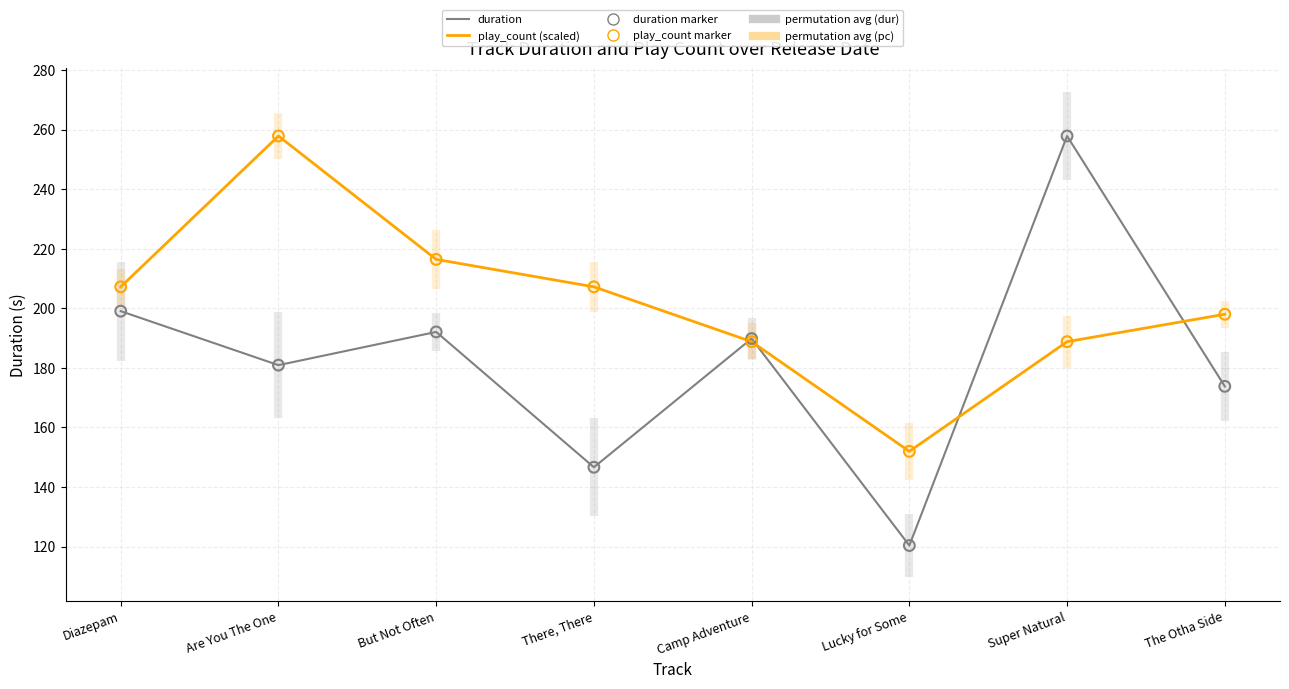

Which series contains the highest Y value?

duration